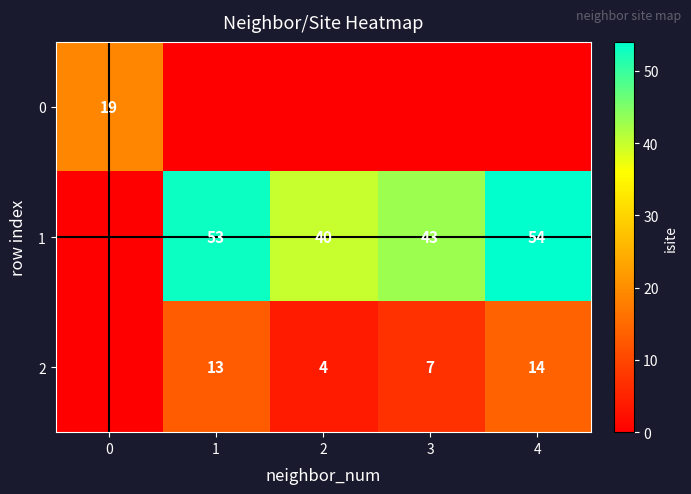

Is the value of 0 at 0 greater than the value of 2 at 1?

Yes